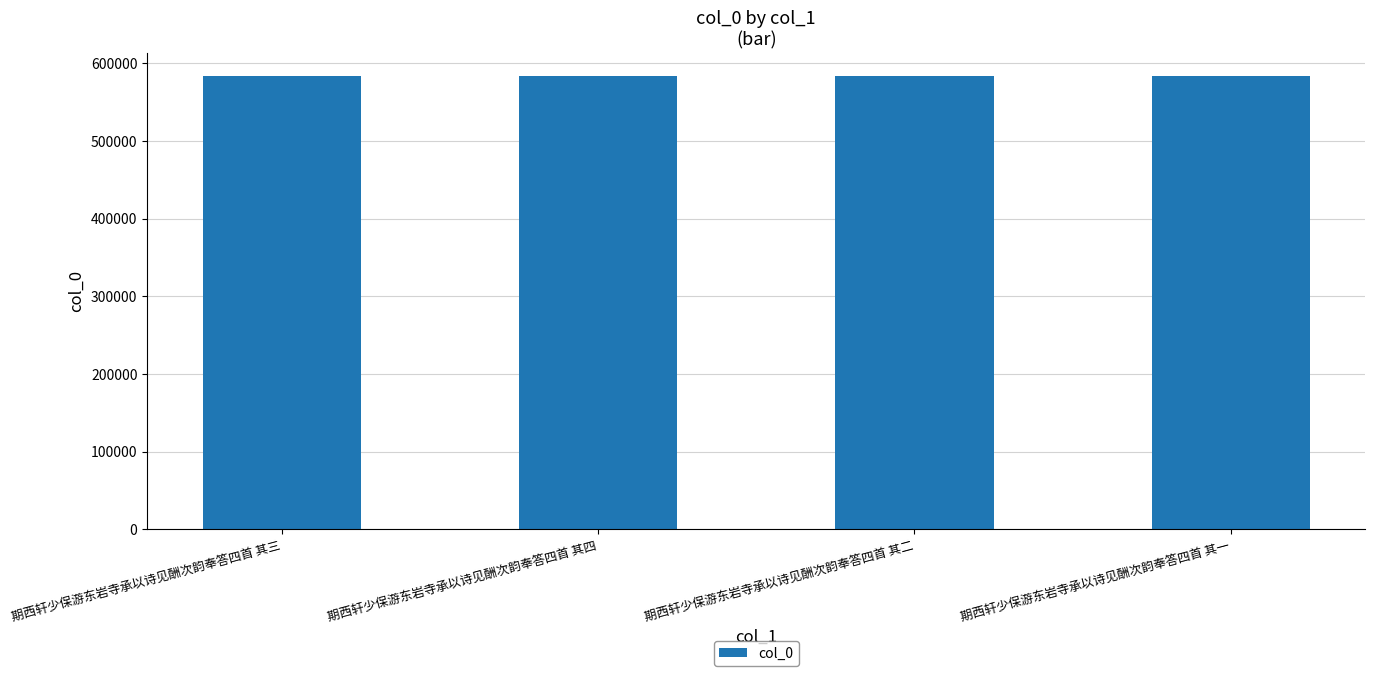

Approximately how many times larger is the value at 期西轩少保游东岩寺承以诗见酬次韵奉答四首 其一 compared to 期西轩少保游东岩寺承以诗见酬次韵奉答四首 其二?

1.0